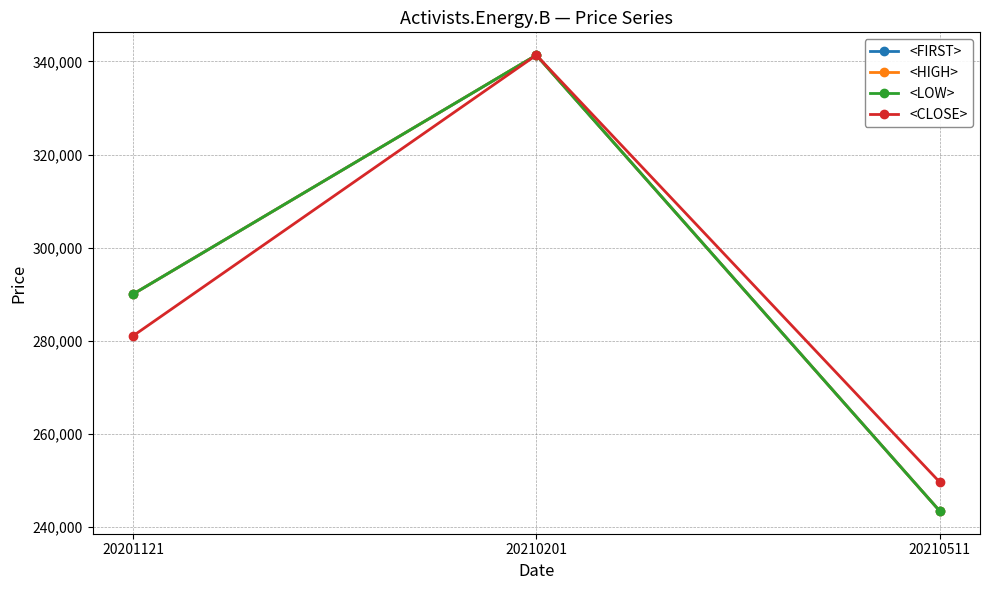

Is this an area chart (filled region under the line)?

No